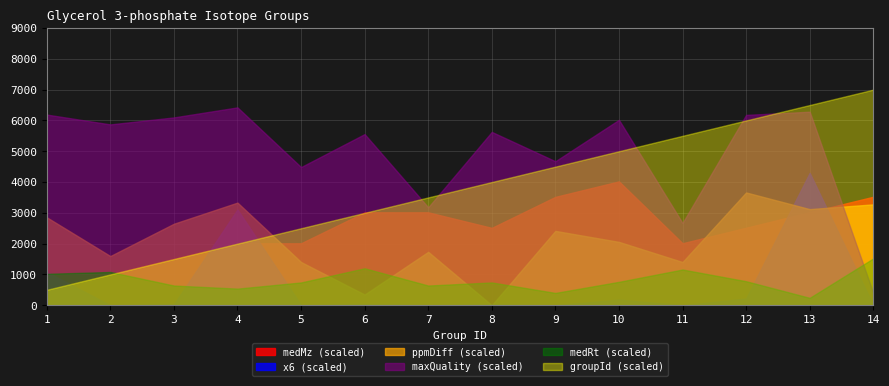

At how many categories does at least one series exceed 59?

14